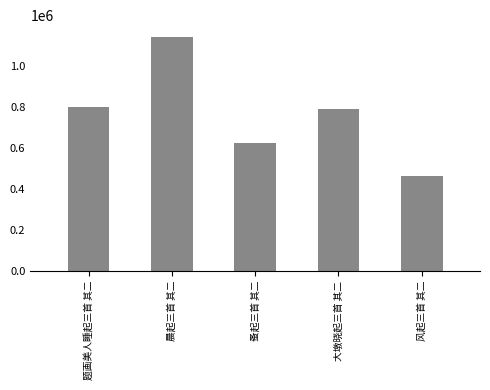

What is the sum of the values at 晨起三首 其二 and 题画美人睡起三首 其二?

1939712